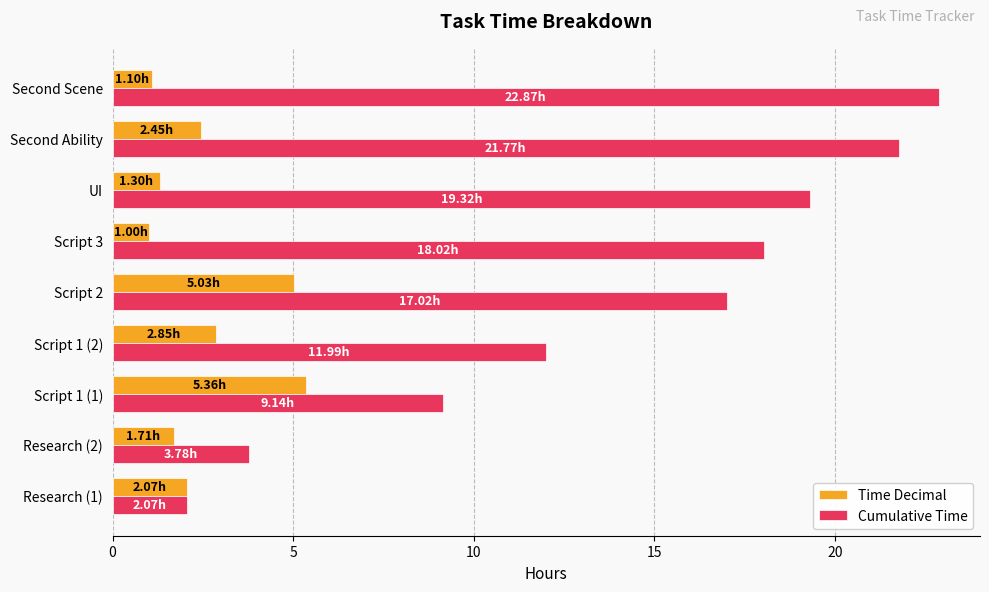

Where is Time Decimal nearest to the value 3?

Script 1 (2)